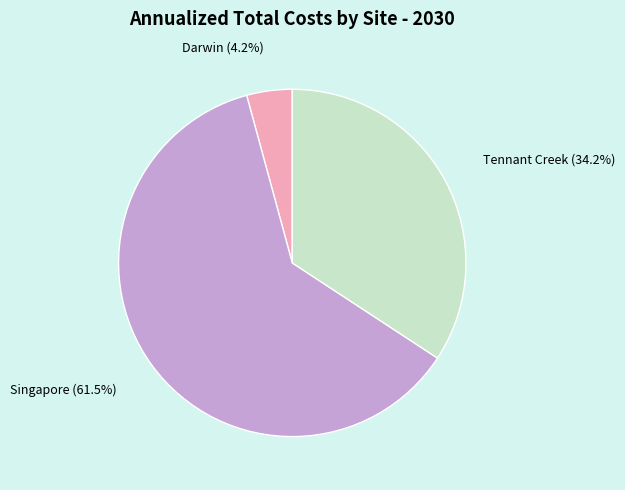

Does any single category account for the majority?

Yes